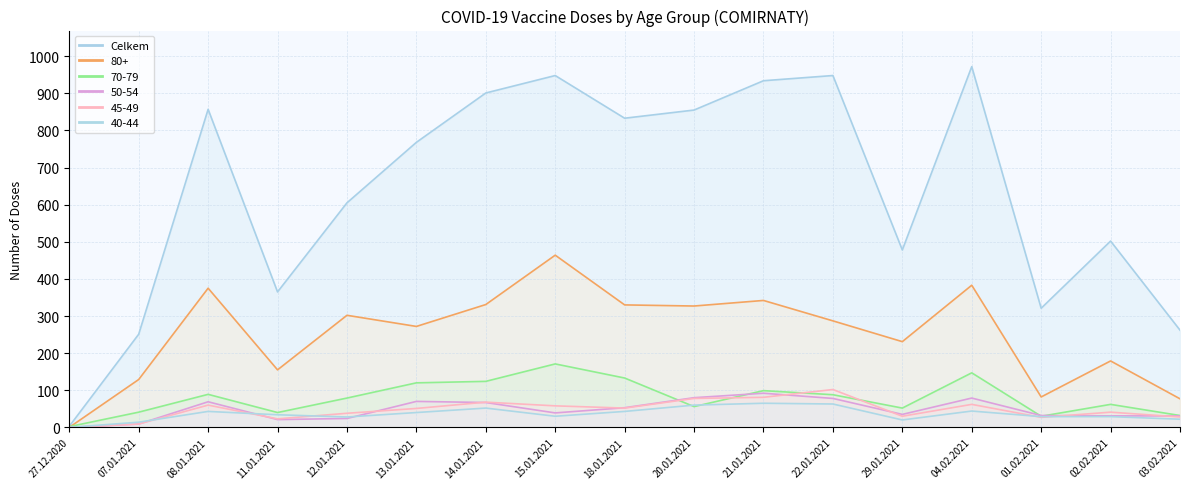

In 45-49, how many points are higher than both neighbors (excluding endpoints)?

5